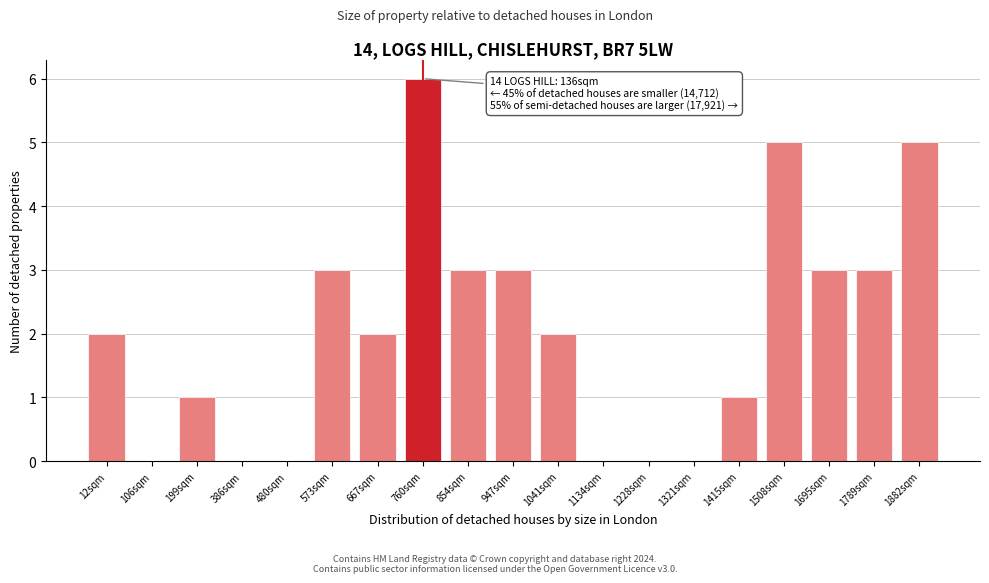

Reading left to right, what are all the values shown in this chart?

12sqm=2	106sqm=0	199sqm=1	386sqm=0	480sqm=0	573sqm=3	667sqm=2	760sqm=6	854sqm=3	947sqm=3	1041sqm=2	1134sqm=0	1228sqm=0	1321sqm=0	1415sqm=1	1508sqm=5	1695sqm=3	1789sqm=3	1882sqm=5